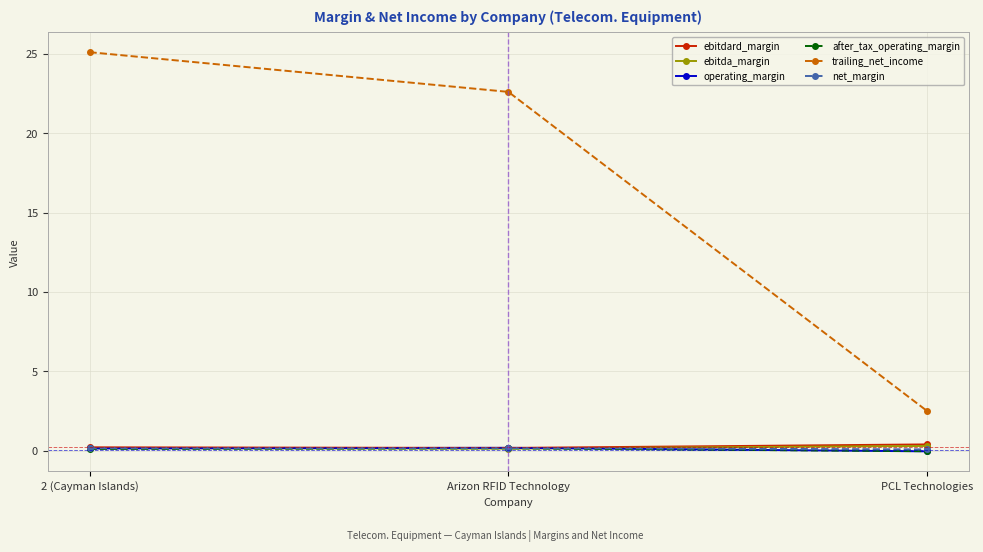

Which category has the highest value across all series?

2 (Cayman Islands)